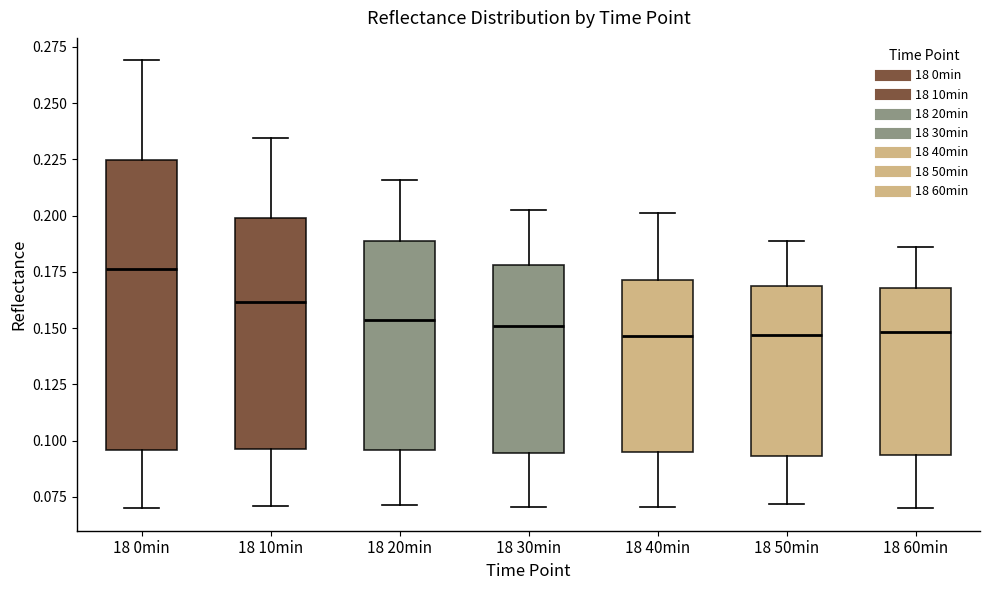

Which box is the tallest, from its lower edge to its upper edge?

18 0min